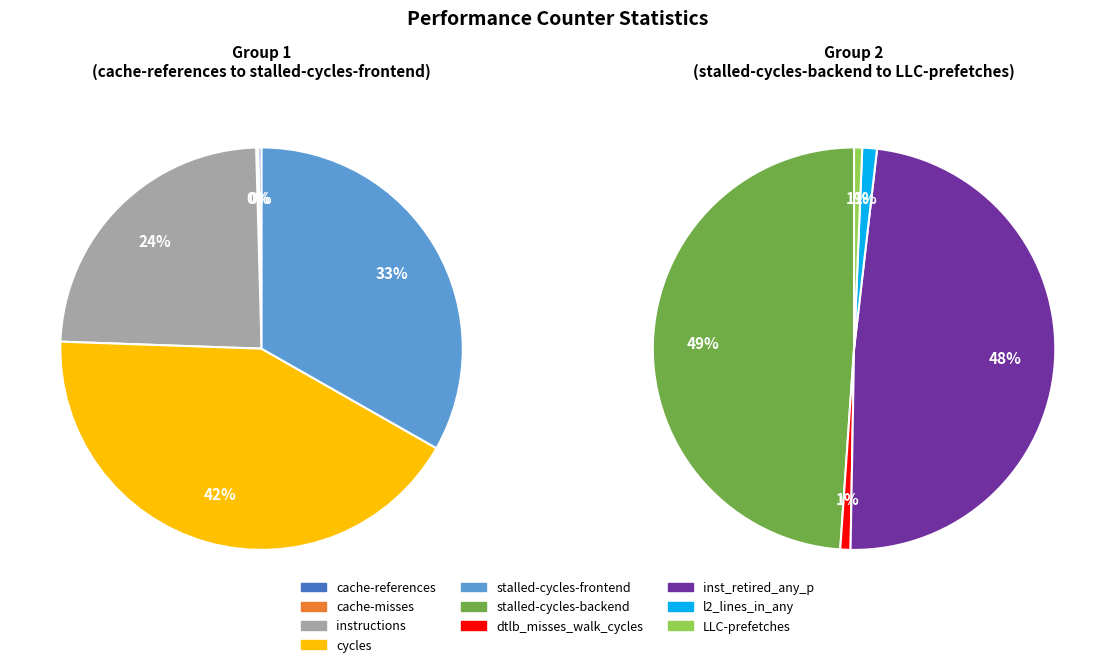

What is the largest slice in the pie chart?

cycles